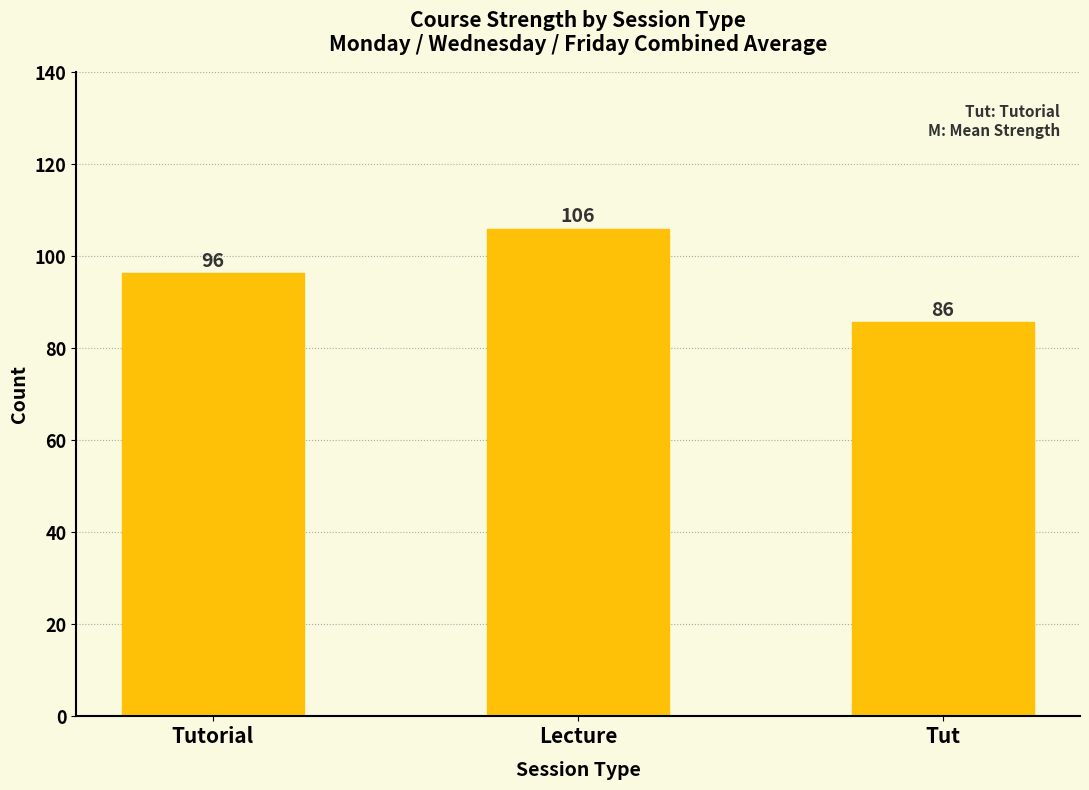

How many data points are less than 96?

1